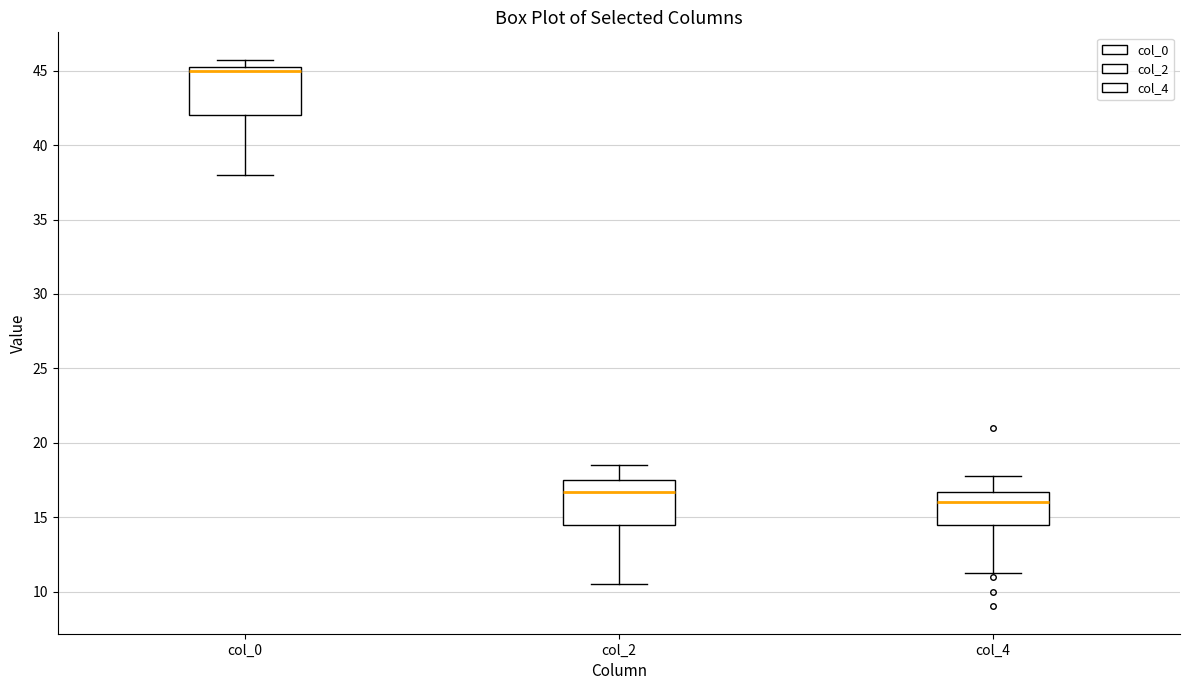

Where does the lower whisker of the box for col_0 end on the y-axis? The values are not printed on the chart, so give them approximately, as read against the axis.

38.0